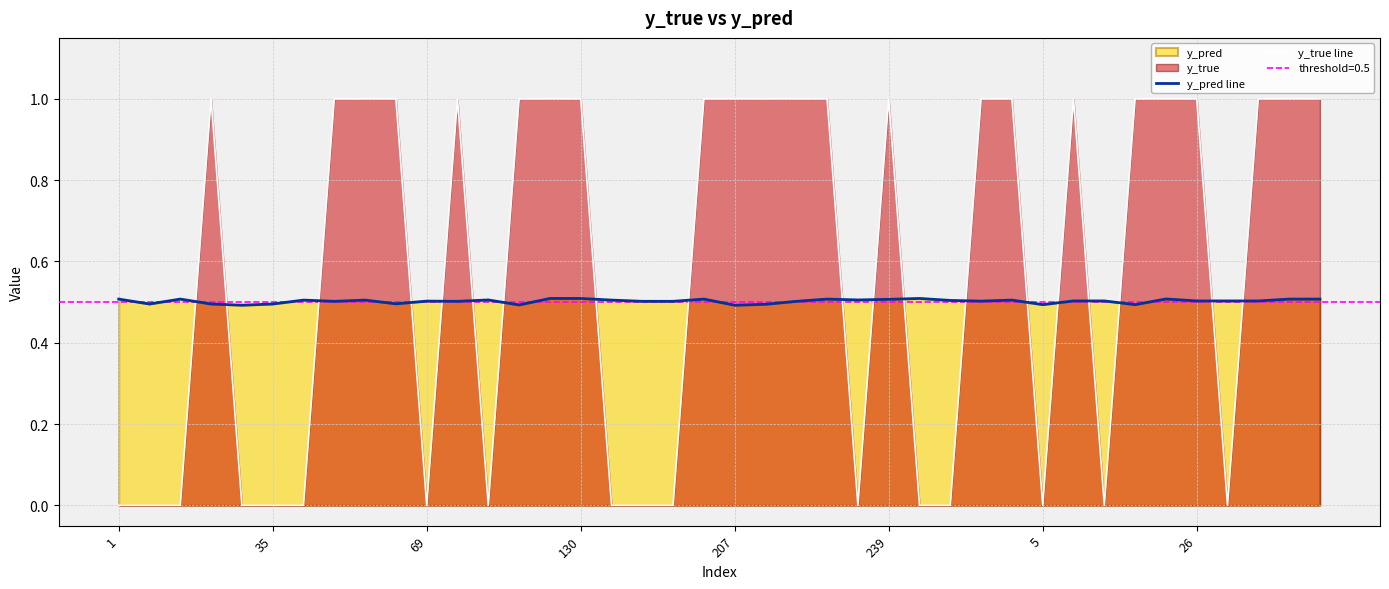

Which series ends up on top after the final intersection of y_true line and y_pred line?

y_true line